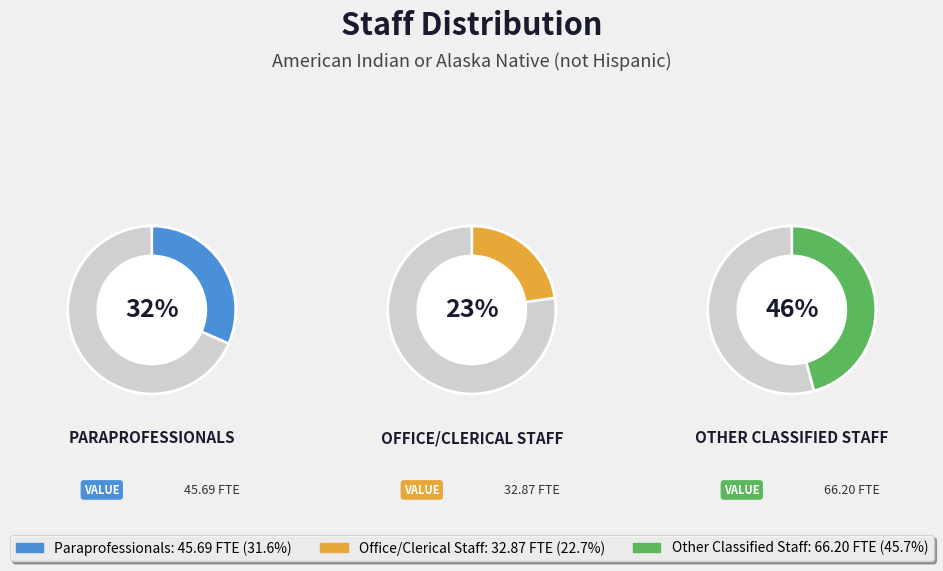

To the nearest percent, what is the combined percentage of Office/Clerical Staff and Other Classified Staff?

68%